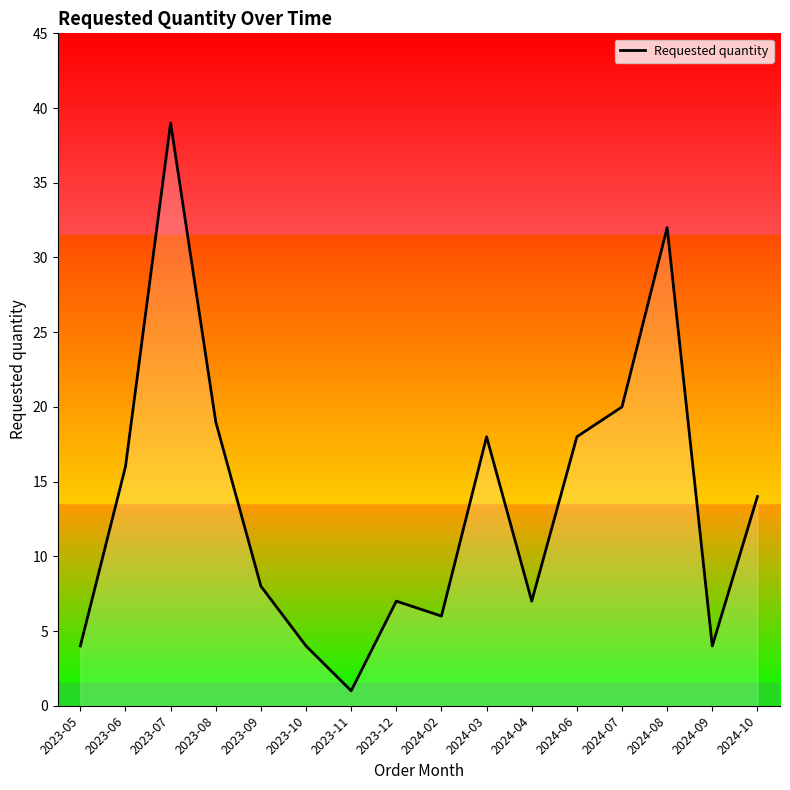

Where is the first local minimum?

2023-11